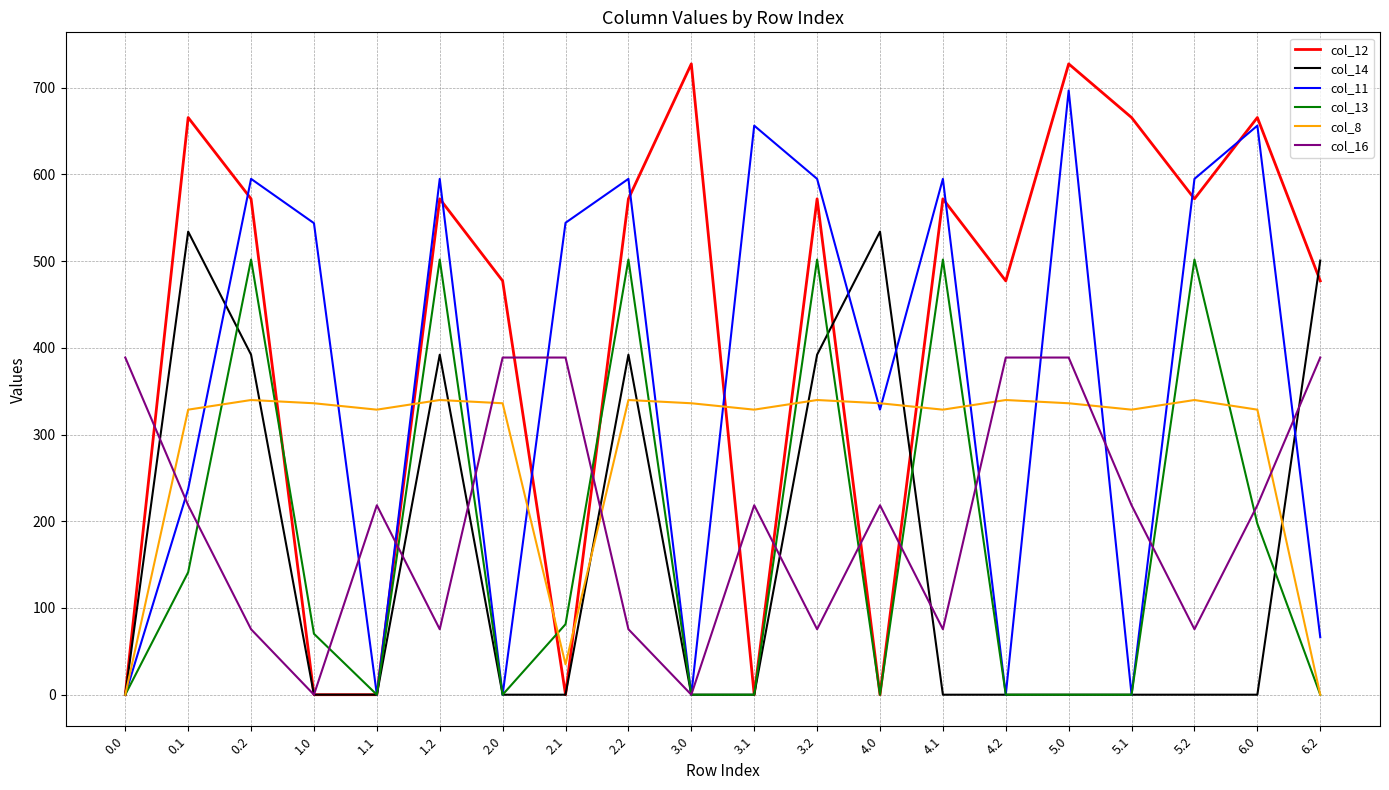

What is the highest value of the col_16 series?

388.8